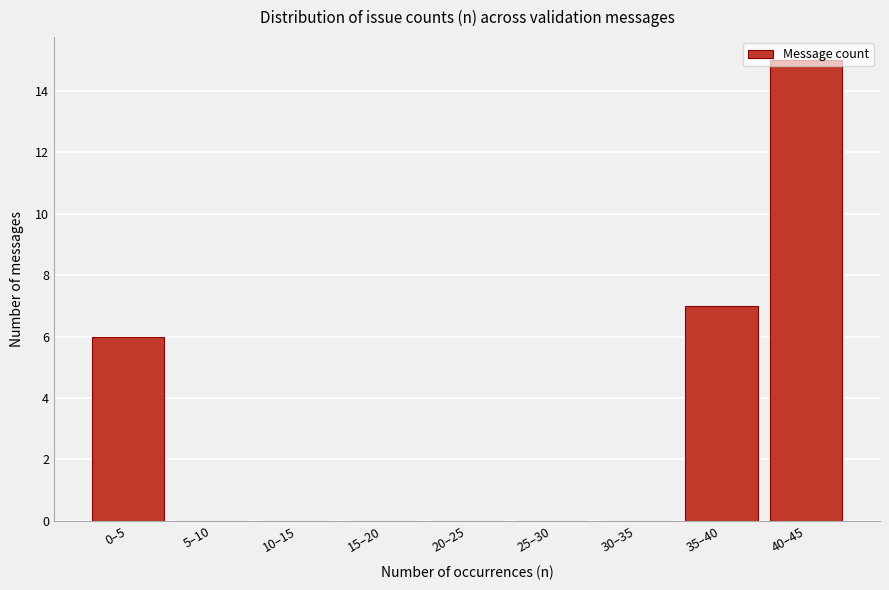

Which label corresponds to the largest value in the chart?

40–45